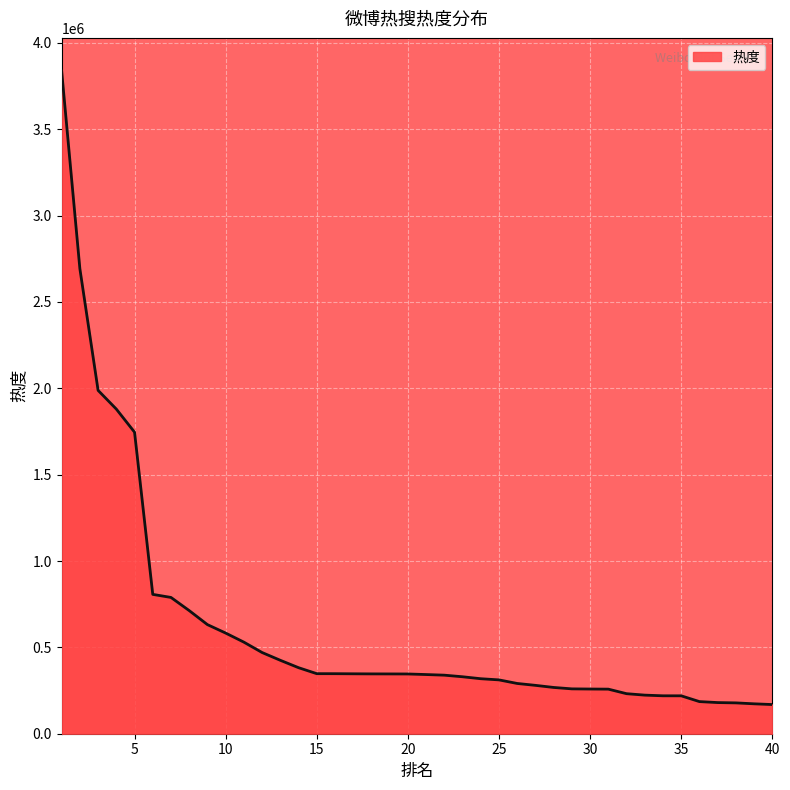

Count the number of categories in the chart.

40